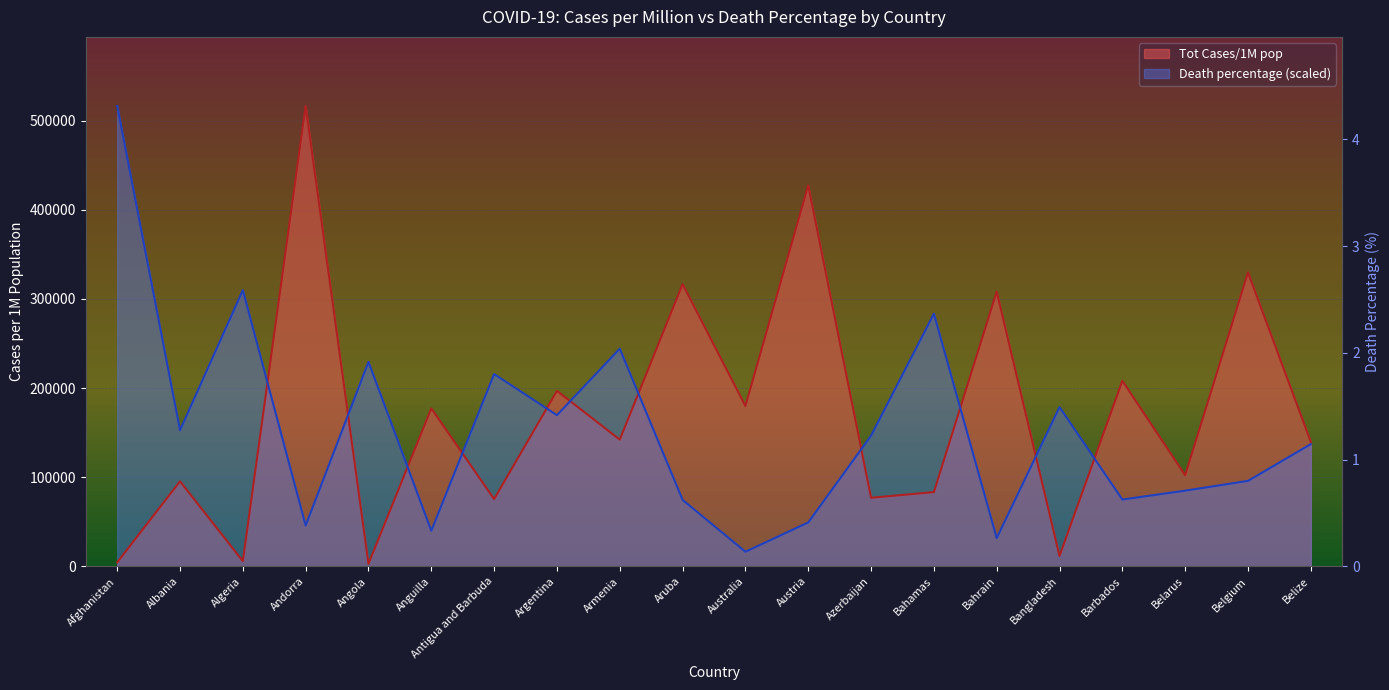

What is the total value across all series at Armenia?

386327.8